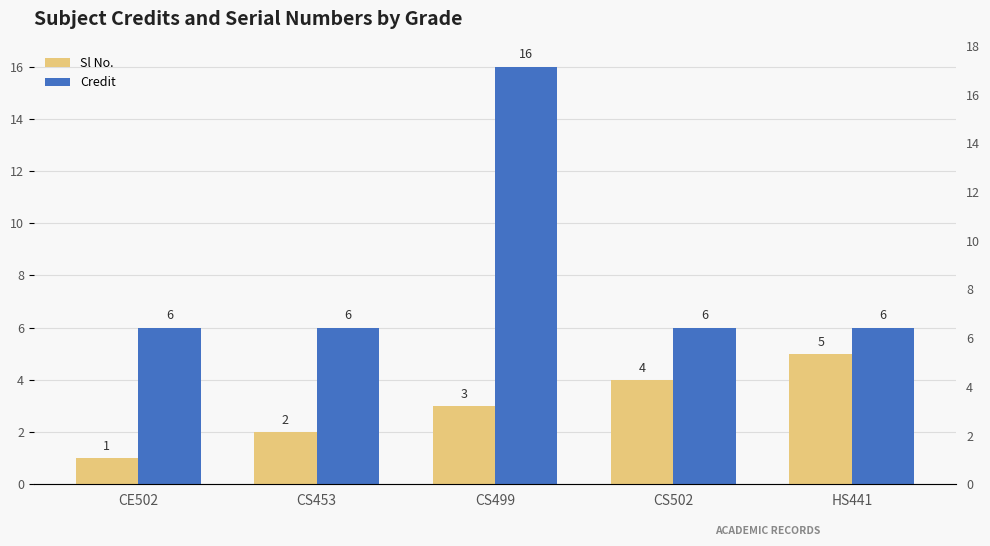

What is the value of the Credit bar at the 4th from the left?

6